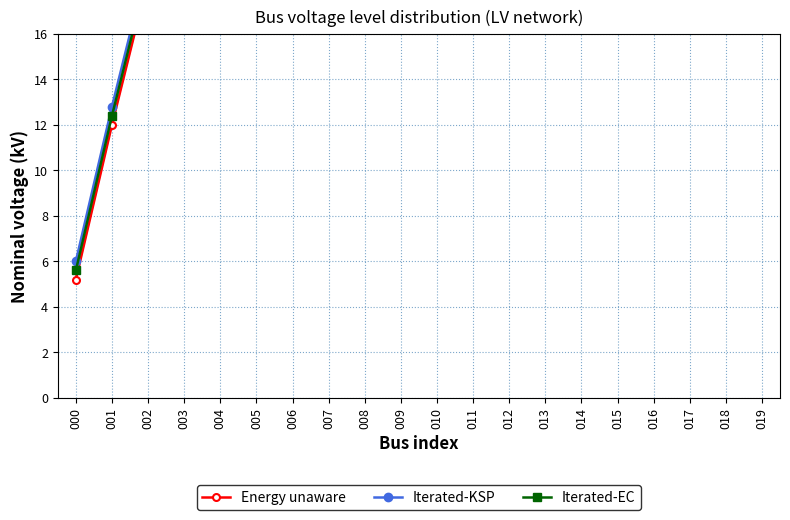

What is the minimum value shown in the chart?

5.2